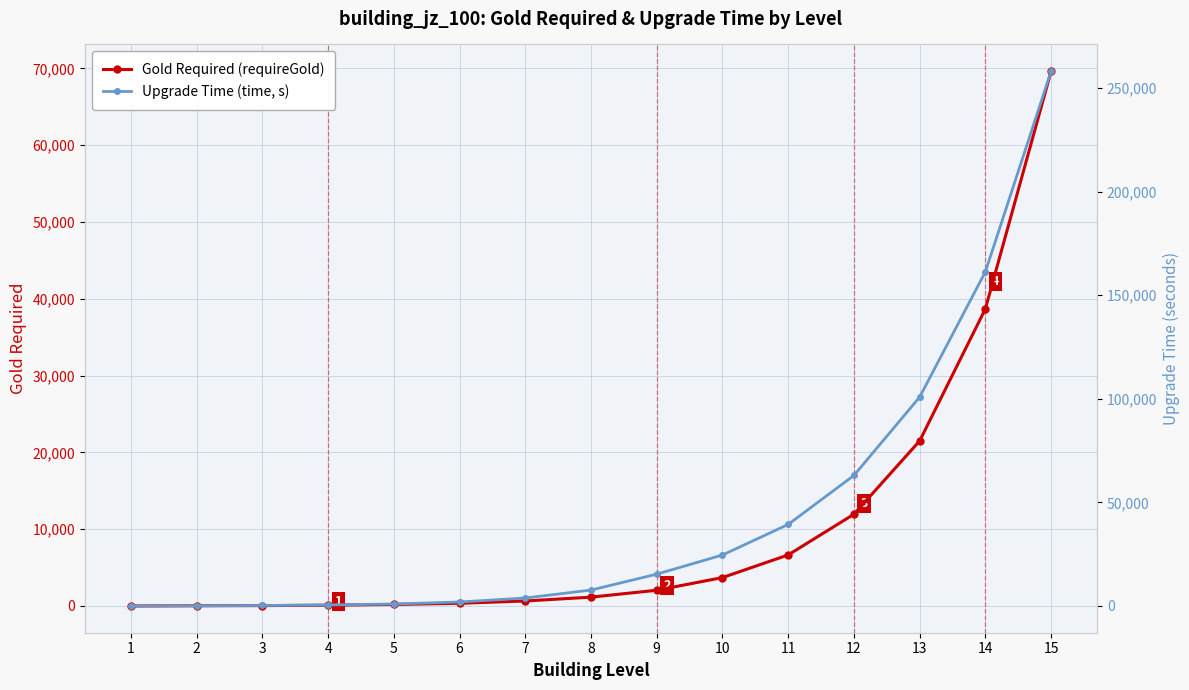

What is the difference between the Gold Required (requireGold) values at 15 and 5?

69450